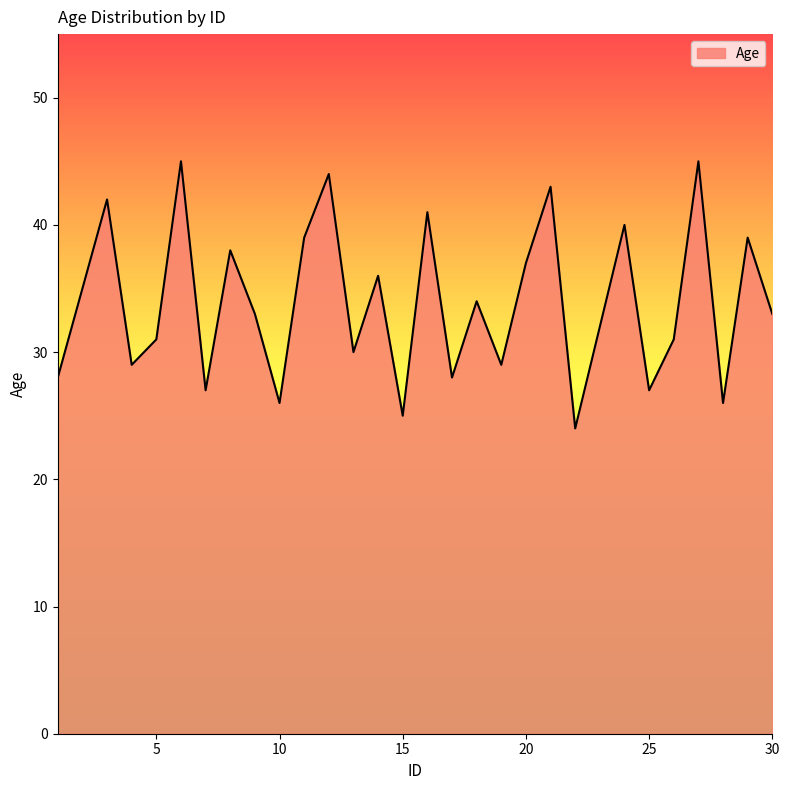

Count the number of data series in this chart.

1